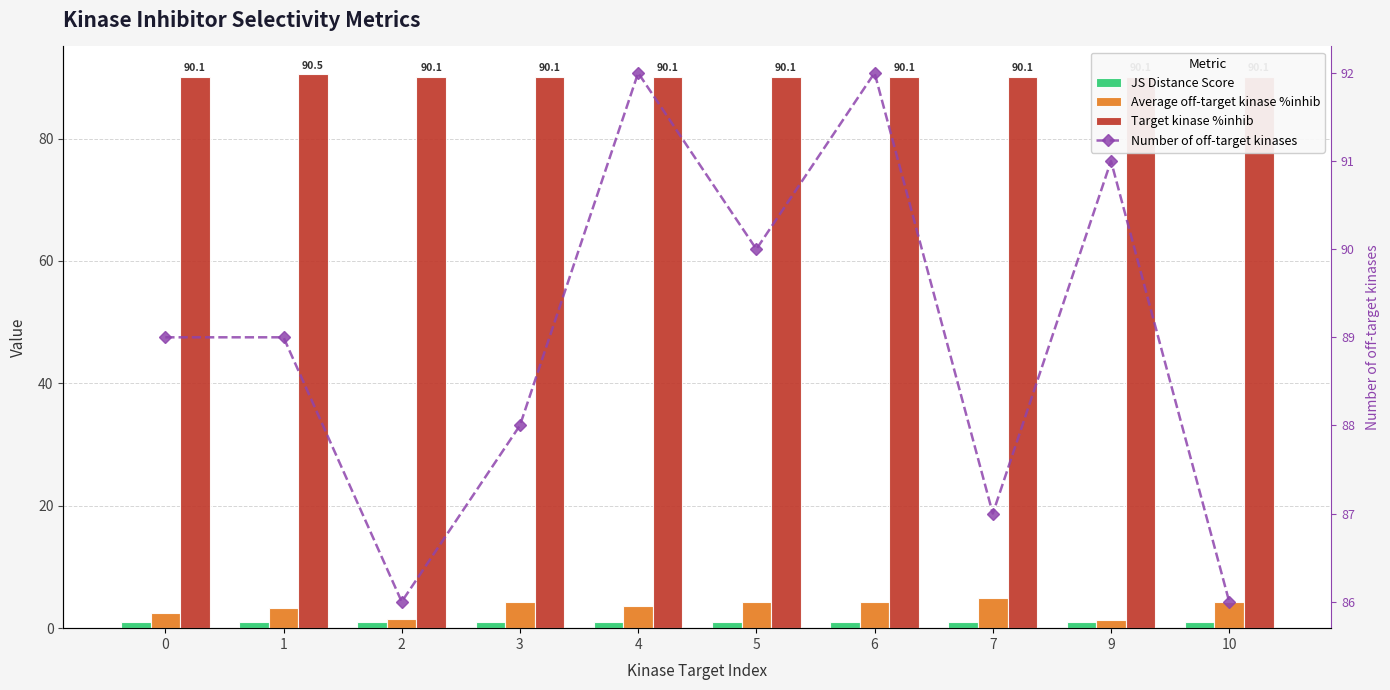

How many series are shown in this chart?

4